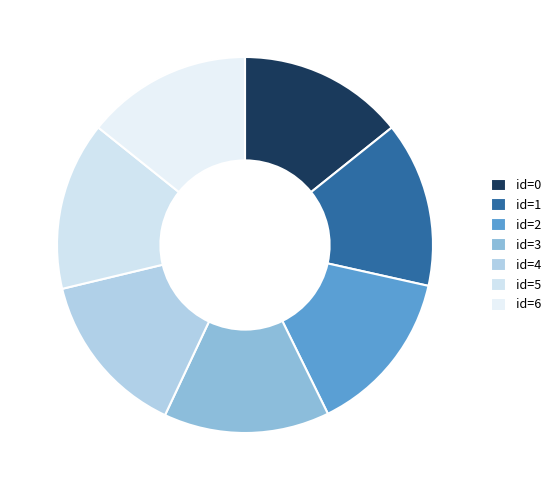

To the nearest percent, what portion does id=5 represent?

14%